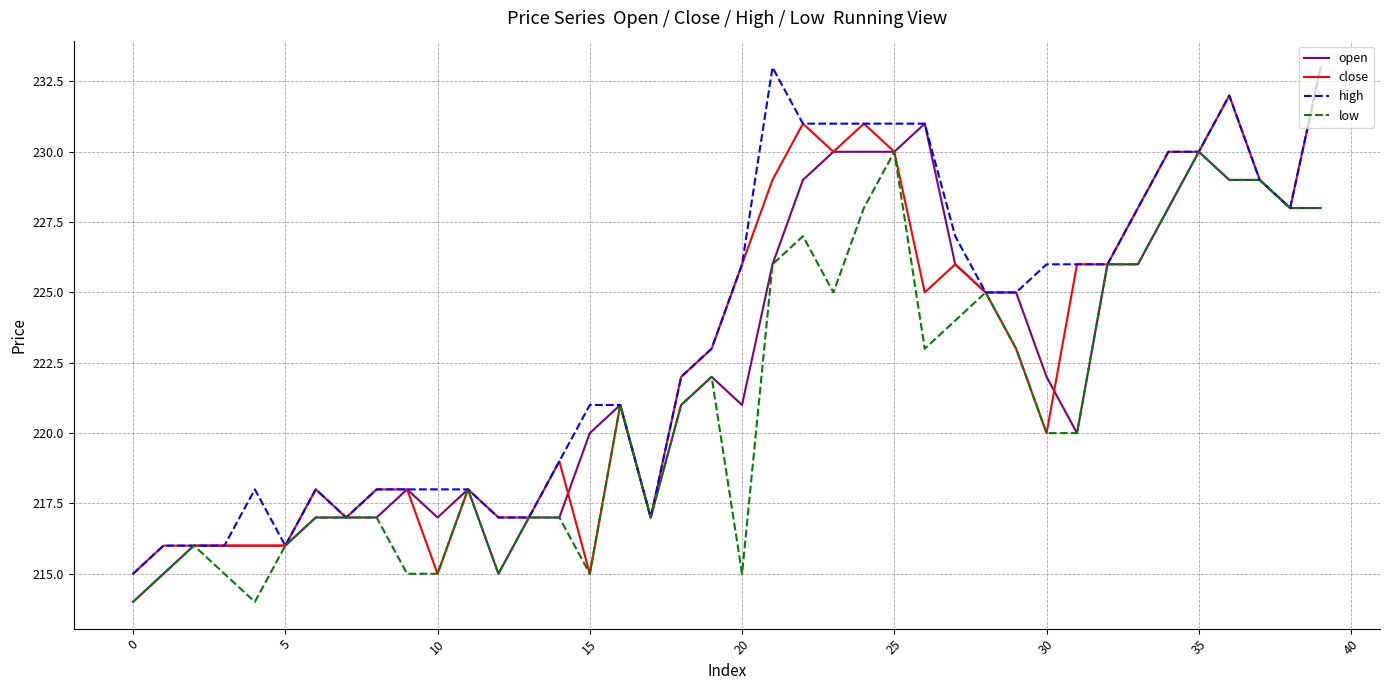

What is the sum of all open values?

8886